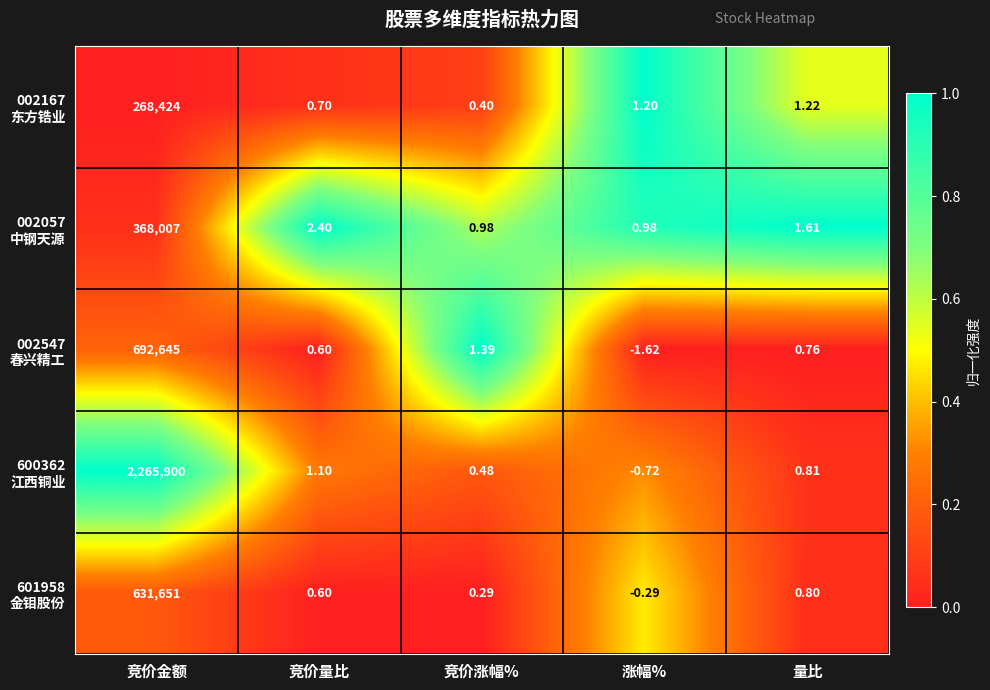

Which label corresponds to the largest value in the chart?

竞价金额